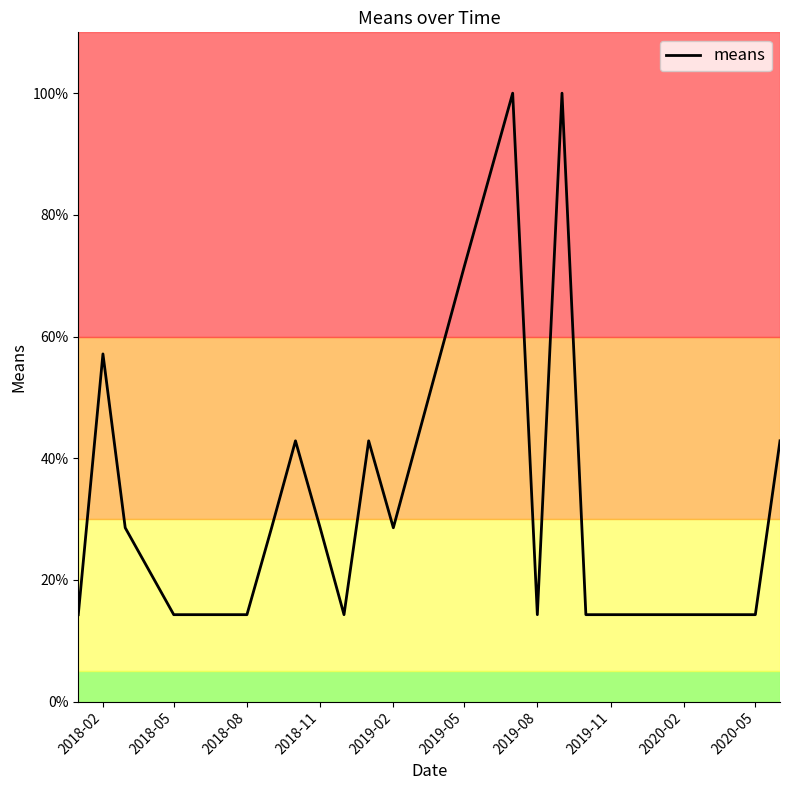

What is the smallest value displayed?

14.3